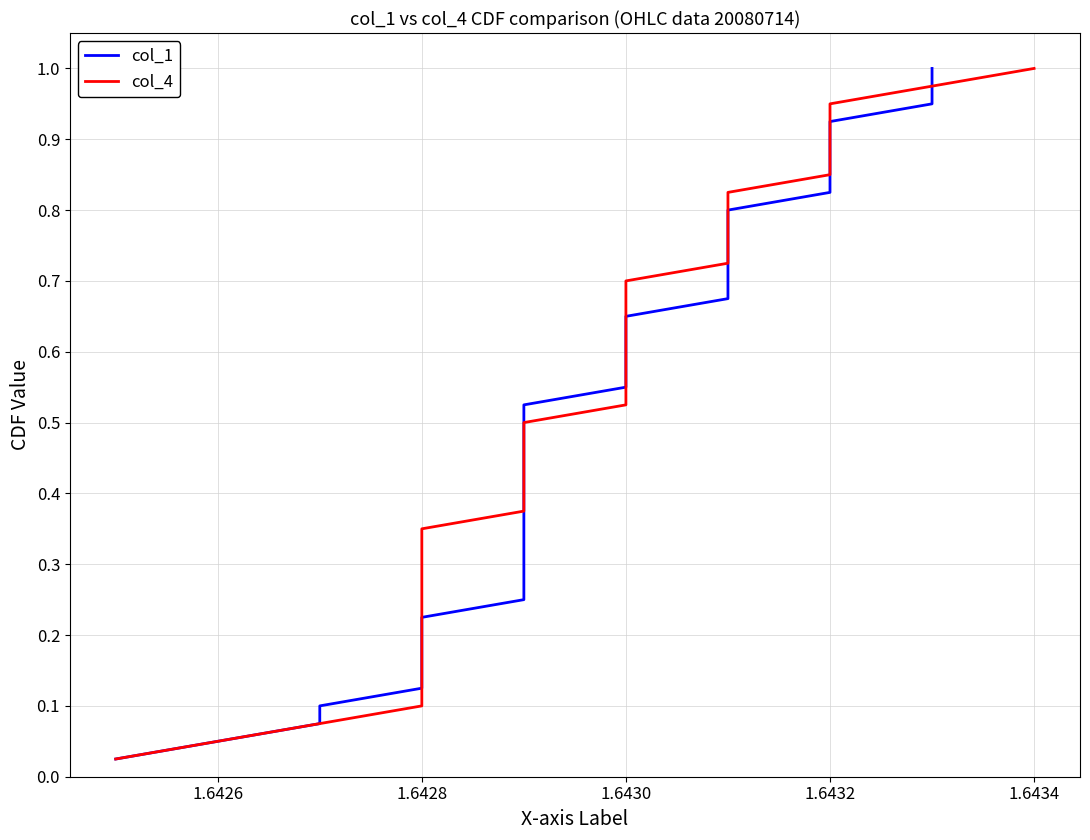

How many lines are shown in the chart?

2